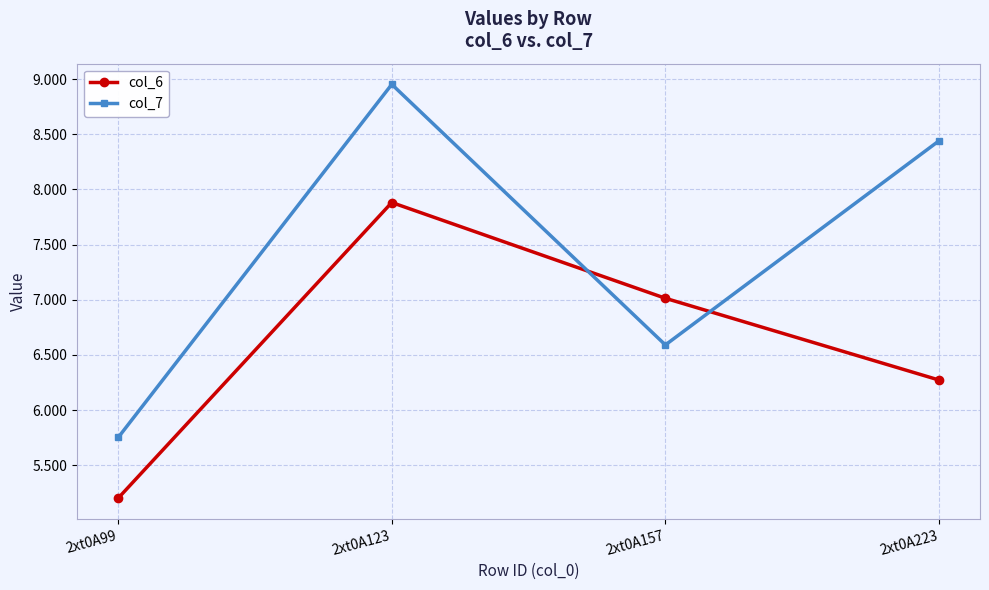

True or false: col_7 has a value of 4.7 at 2xt0A123.

False